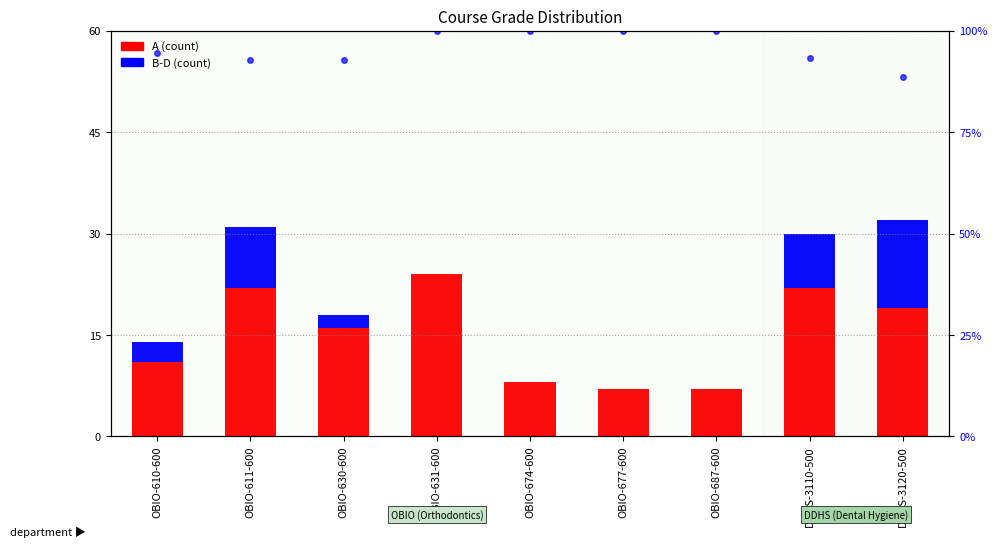

What is the difference between the B-D (count) values at OBIO-630-600 and OBIO-677-600?

2.0